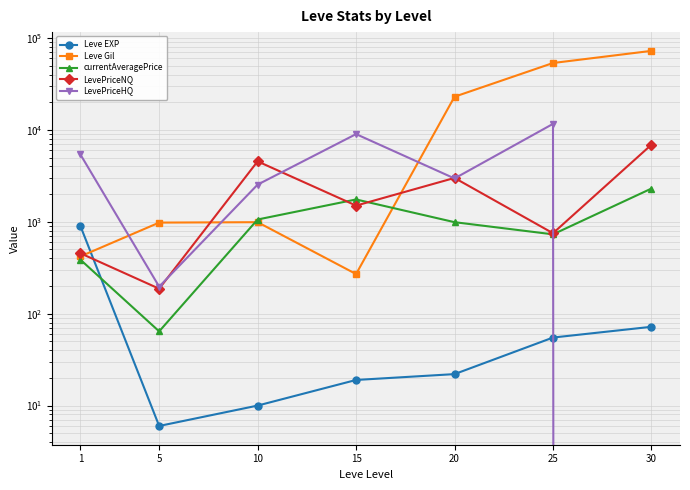

At which label is Leve Gil closest to 36350?

20